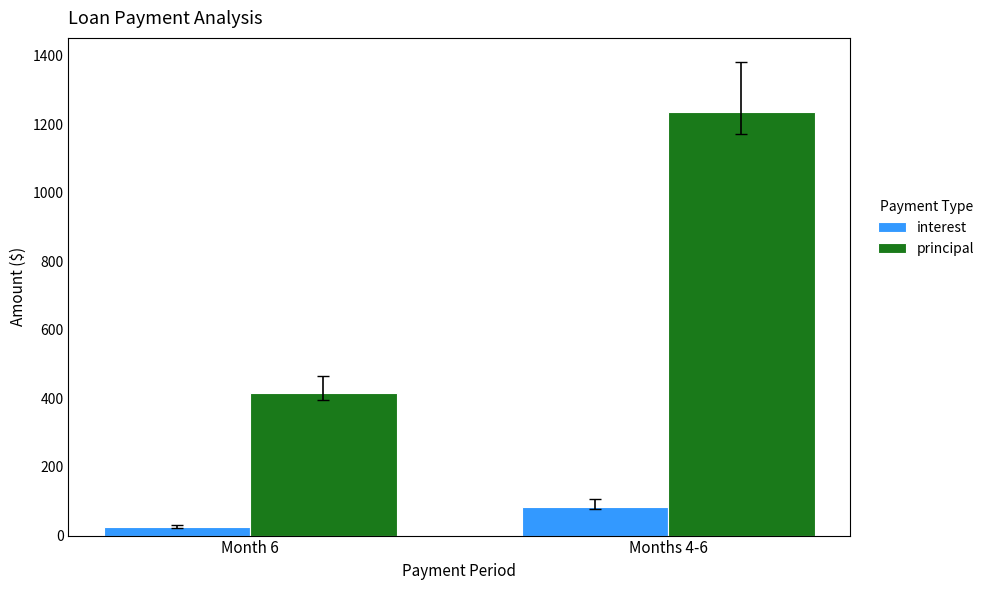

List the labels in order of principal value, largest first.

Months 4-6, Month 6